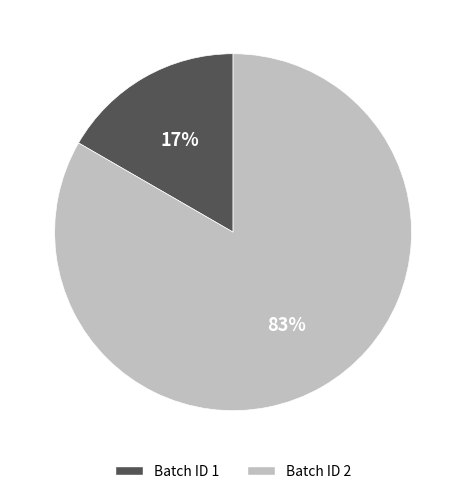

To the nearest percent, what portion does Batch ID 1 represent?

17%